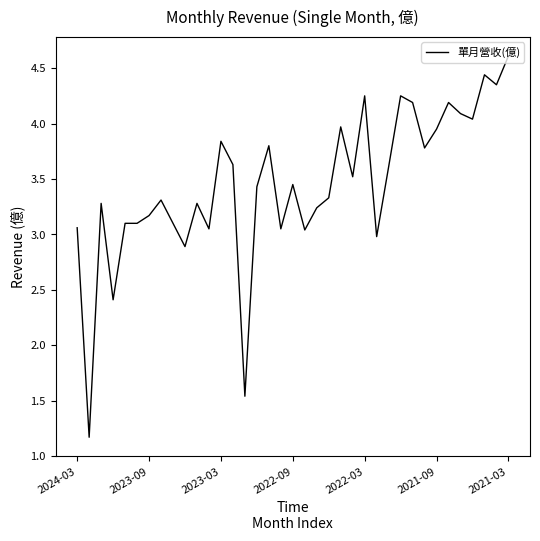

What is the maximum value shown in the chart?

4.6